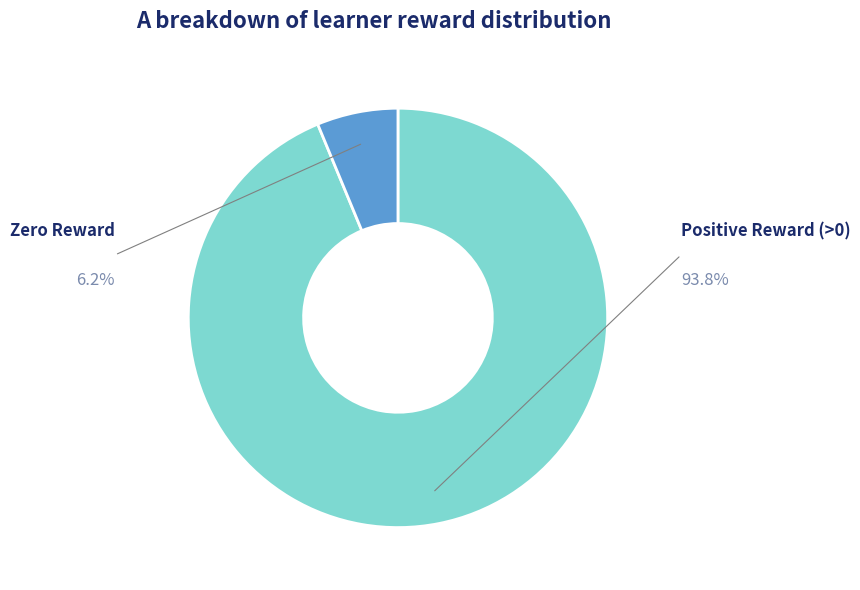

Is there a majority slice in this chart?

Yes